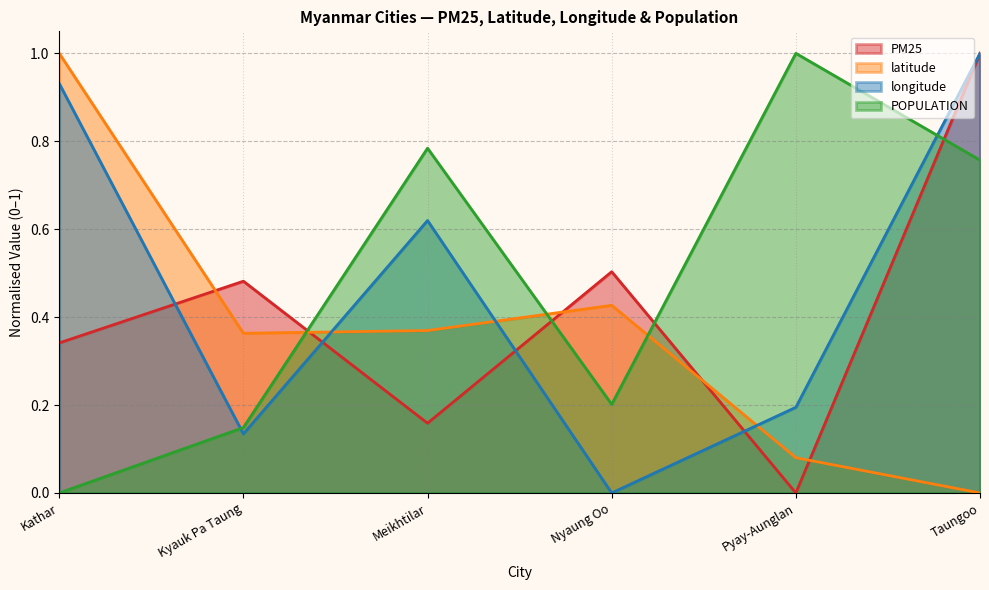

At which category does POPULATION reach its first local valley?

Nyaung Oo